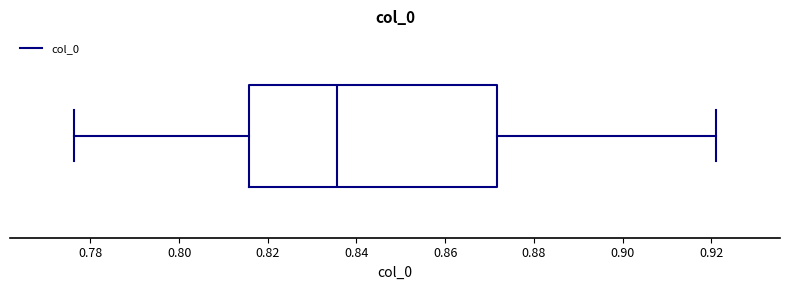

Read this box plot against the x-axis: the position of the median line, the range covered by the box, and the ends of both whiskers. The values are not printed on the chart, so give them approximately, as read against the axis.

median 0.836, box 0.816 to 0.872, whiskers 0.776 to 0.922